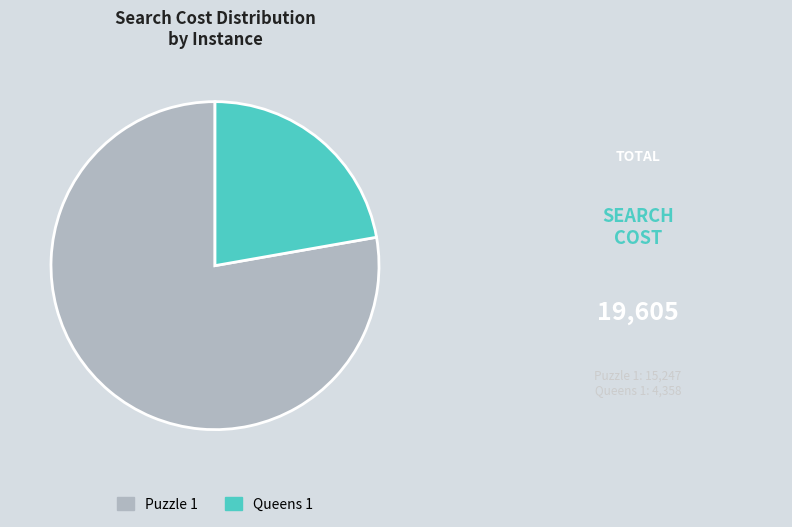

Combined, do Queens 1 and Puzzle 1 account for over 50%?

Yes